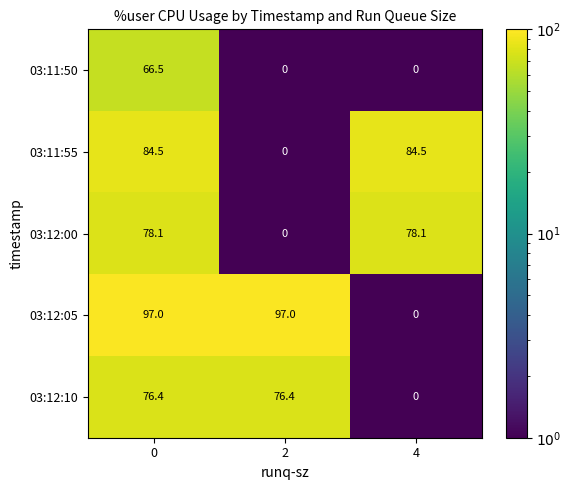

How many positive values does the 03:11:55 series have?

2